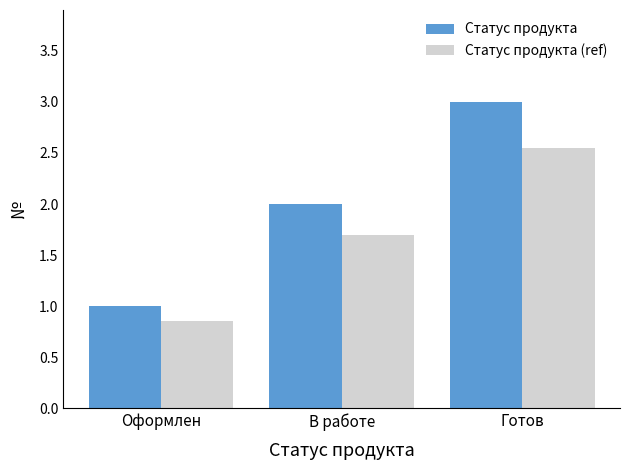

List the series in order of their overall mean, lowest first.

Статус продукта (ref), Статус продукта